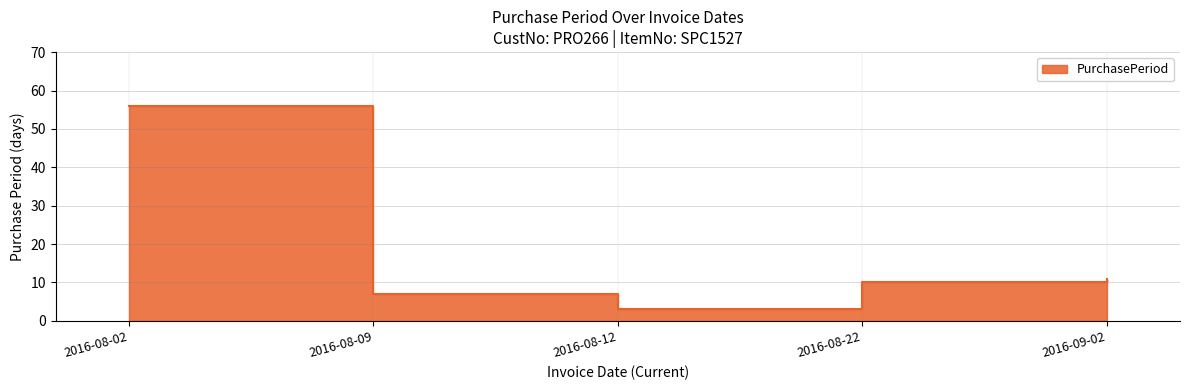

Reading left to right, what are all the values shown in this chart?

56	7	3	10	11